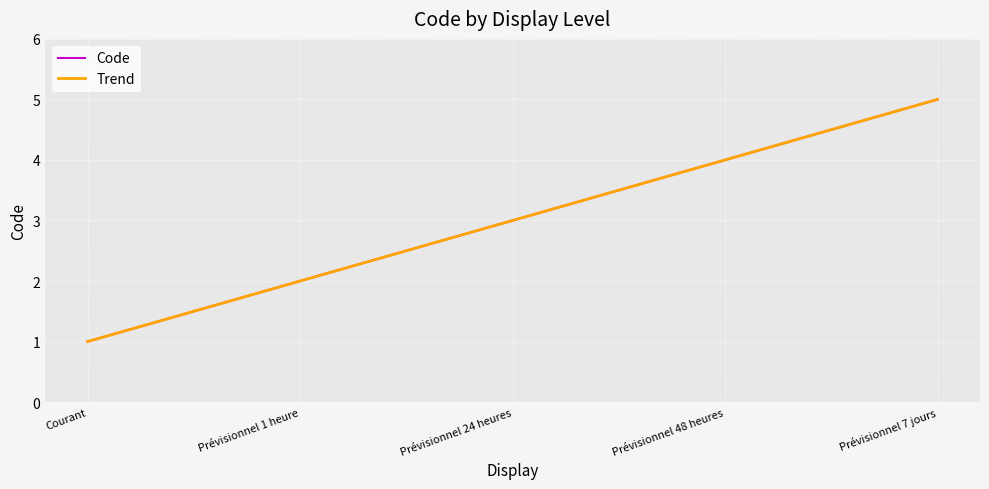

List the labels in order of value, smallest first.

Courant, Prévisionnel 1 heure, Prévisionnel 24 heures, Prévisionnel 48 heures, Prévisionnel 7 jours